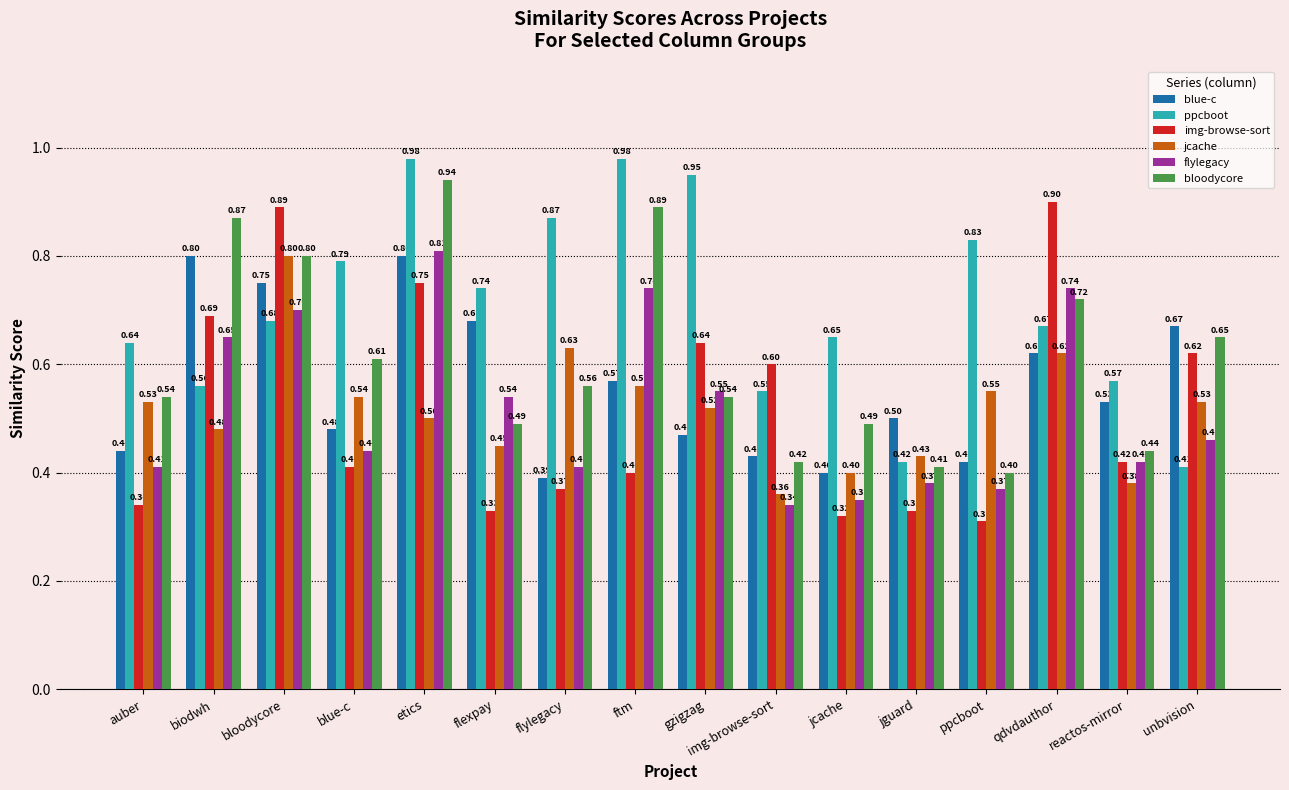

What is the label of the 8th bar from the left?

ftm